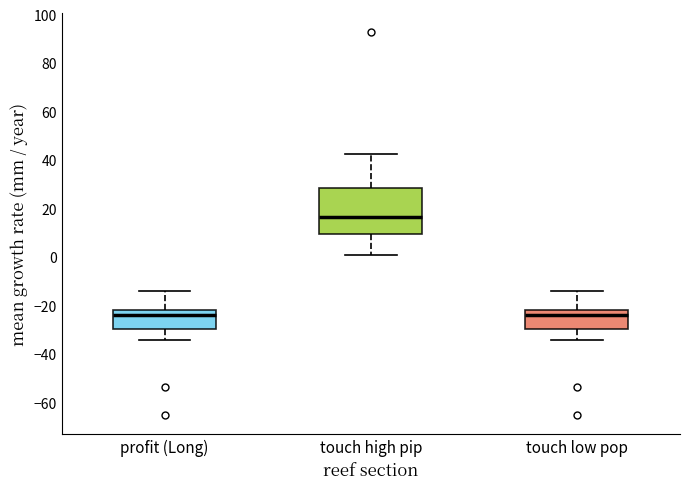

Where does the median line of the box for touch high pip sit on the y-axis? The values are not printed on the chart, so give them approximately, as read against the axis.

16